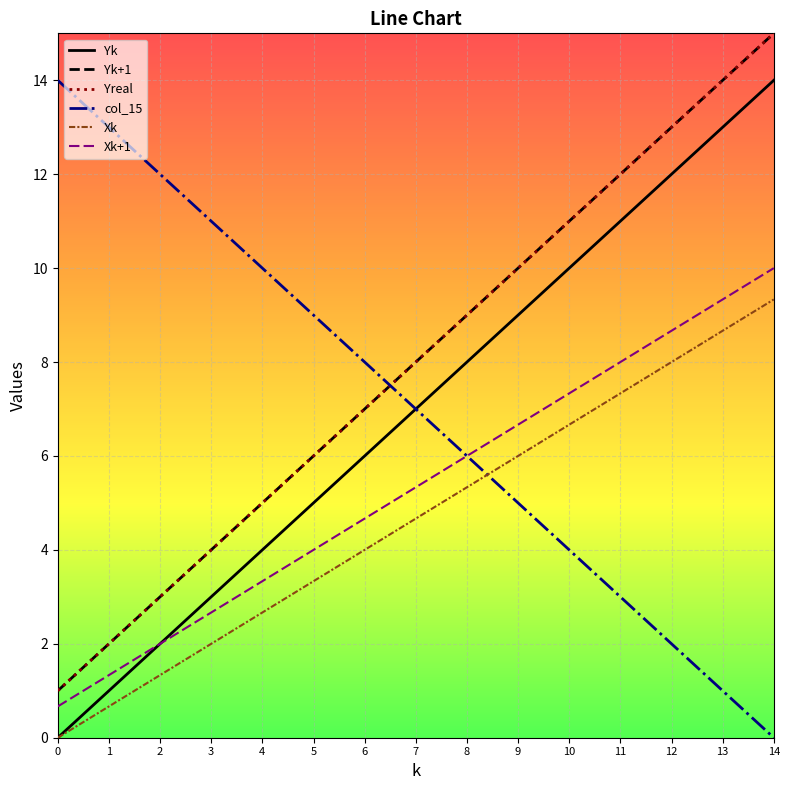

What is the greatest value displayed?

15.0